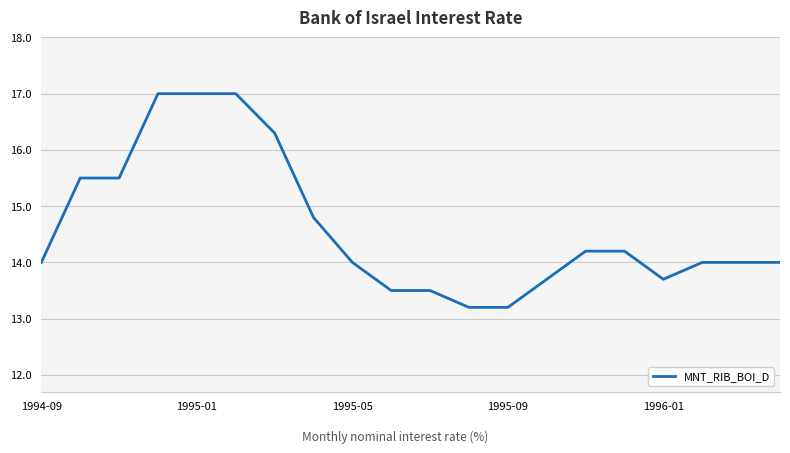

What is the difference between the maximum and minimum values?

3.8